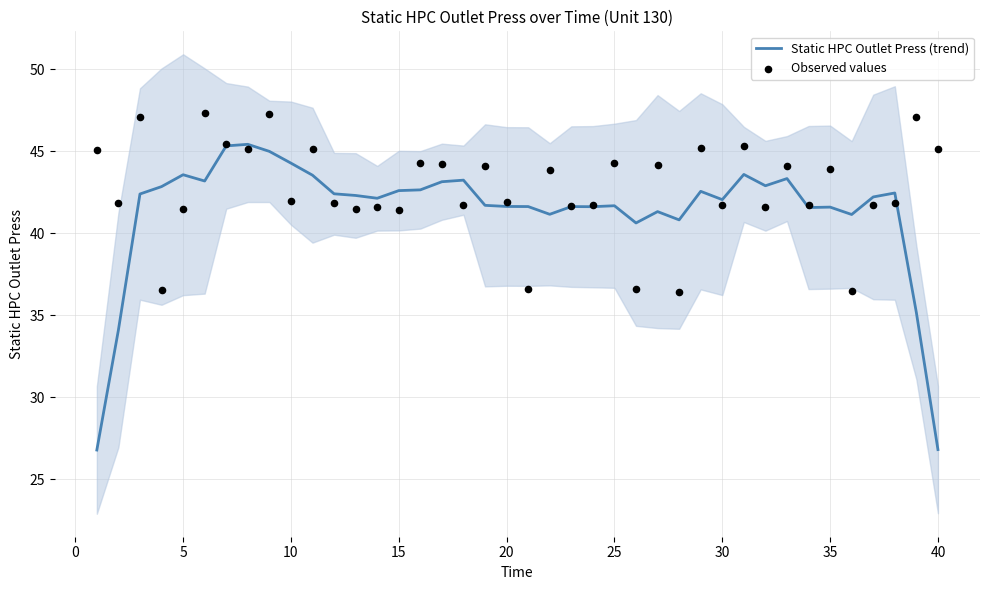

Which series contains the lowest Y value?

Static HPC Outlet Press (trend)